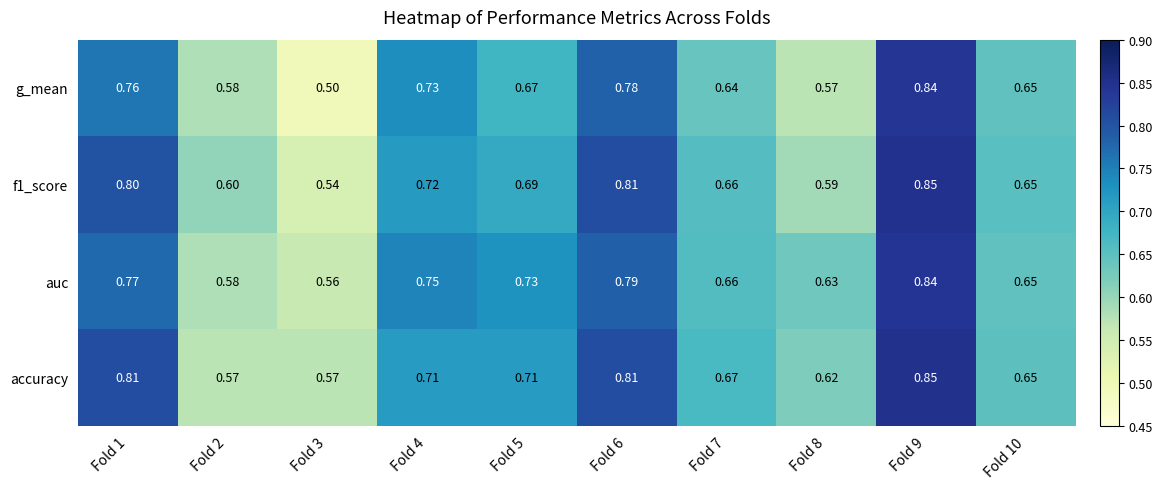

Which series changed the most between Fold 6 and Fold 9?

g_mean